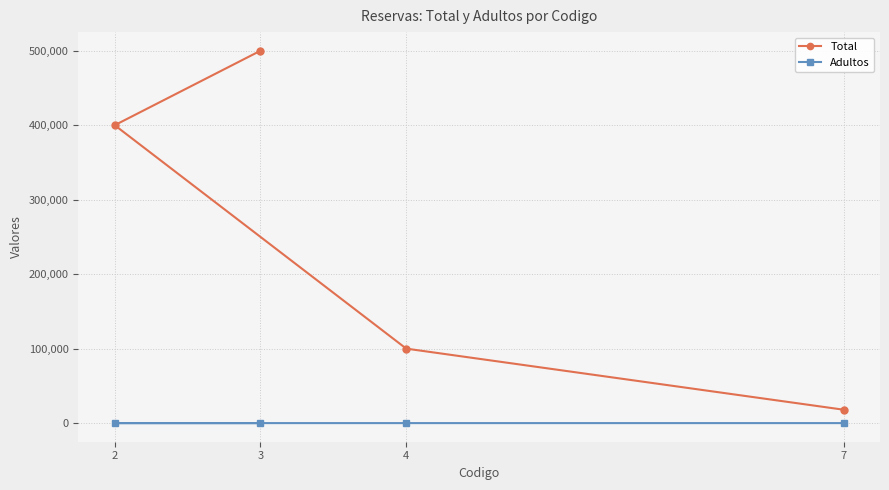

What is the difference between the highest and lowest values at 4?

99996